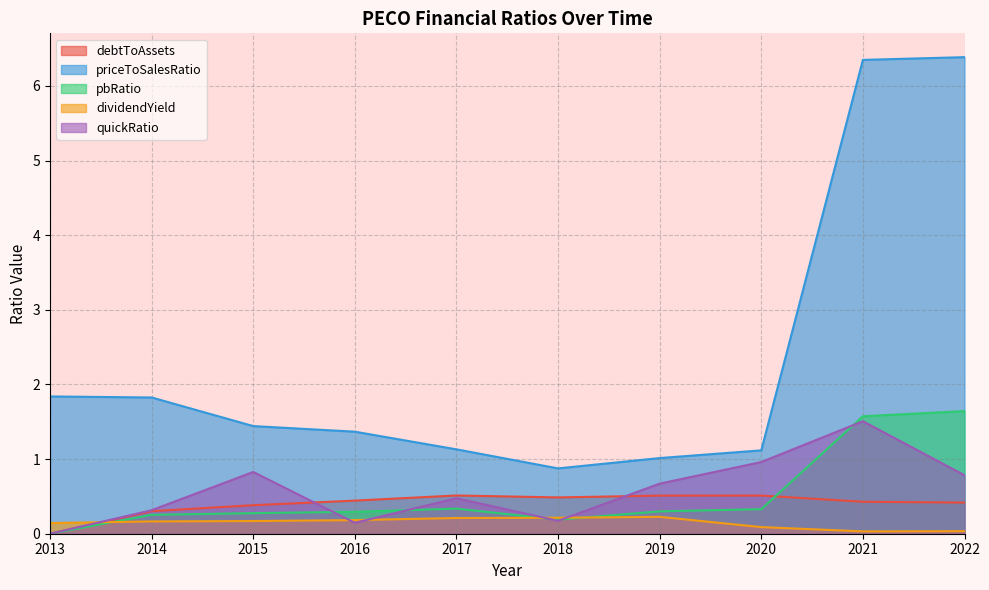

Does the chart display data point markers on the line(s)?

No